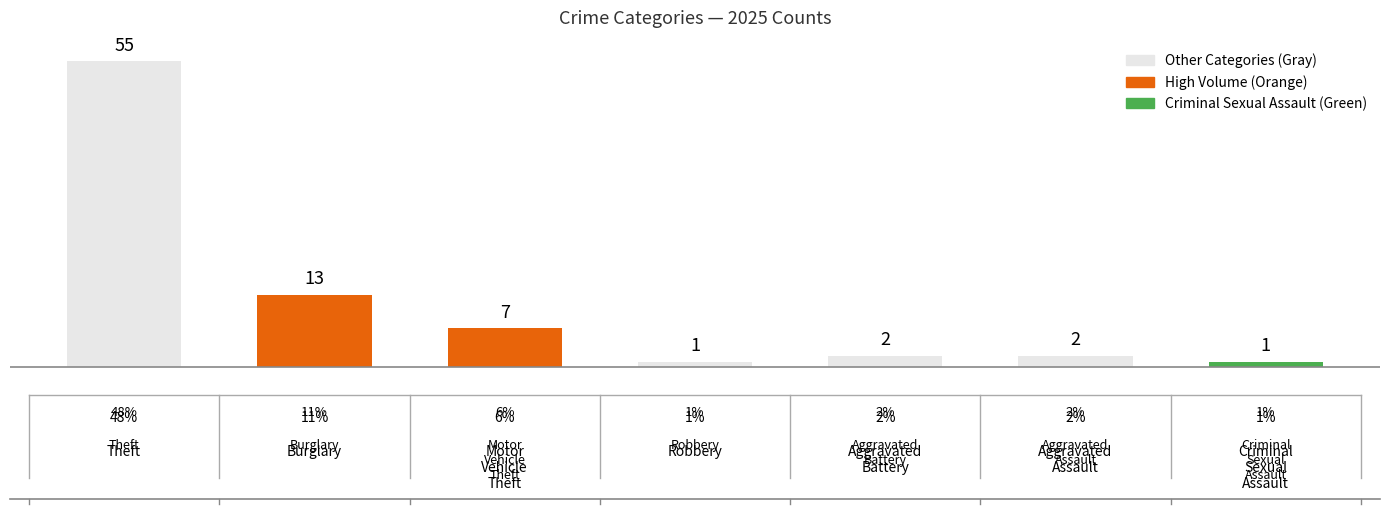

What is the value of the 2nd bar from the left?

13